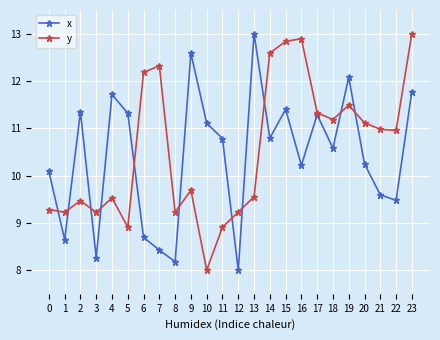

Reading left to right, transcribe all the data shown in this chart.

x: 10.1	8.6	11.3	8.3	11.7	11.3	8.7	8.4	8.2	12.6	11.1	10.8	8.0	13.0	10.8	11.4	10.2	11.3	10.6	12.1	10.2	9.6	9.5	11.8
y: 9.3	9.2	9.5	9.2	9.5	8.9	12.2	12.3	9.2	9.7	8.0	8.9	9.2	9.5	12.6	12.8	12.9	11.3	11.2	11.5	11.1	11.0	11.0	13.0